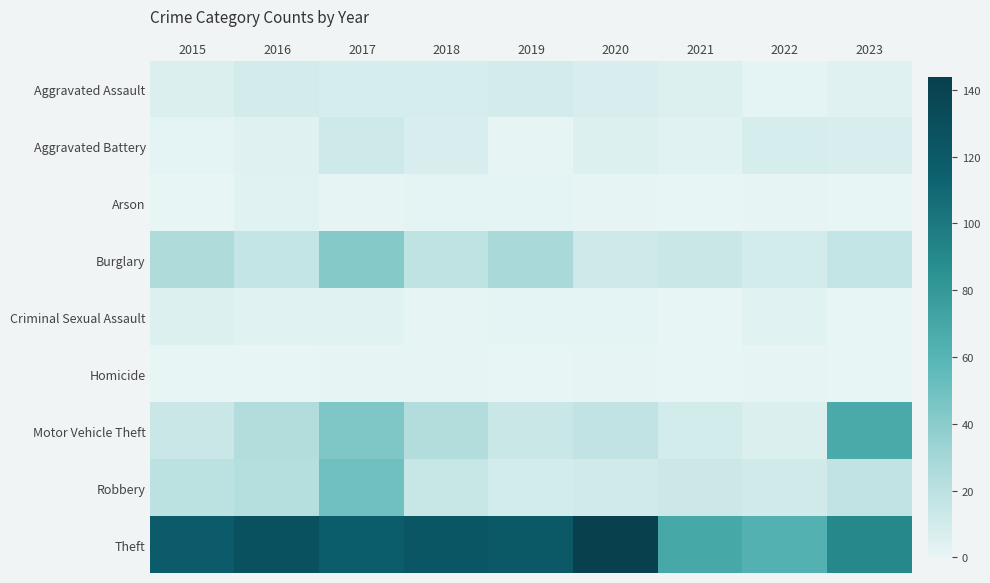

What is the difference between the highest and lowest values at 2017?

116